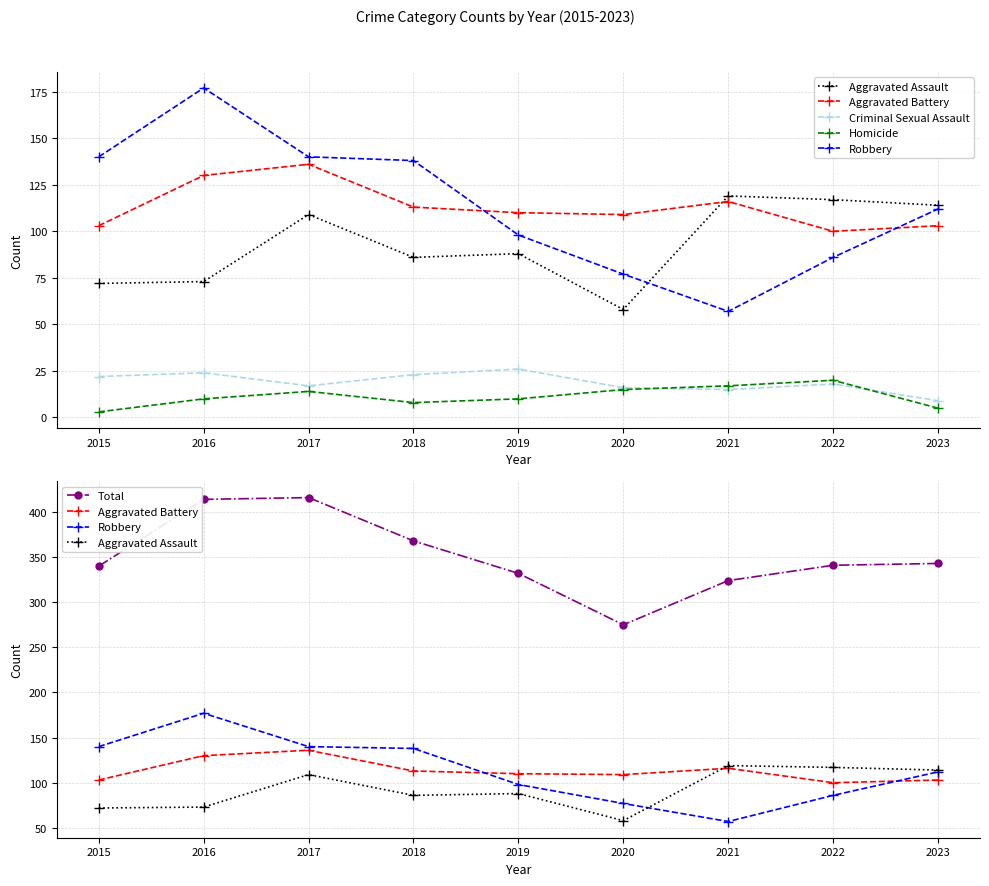

True or false: Criminal Sexual Assault and Aggravated Battery intersect in this chart.

False